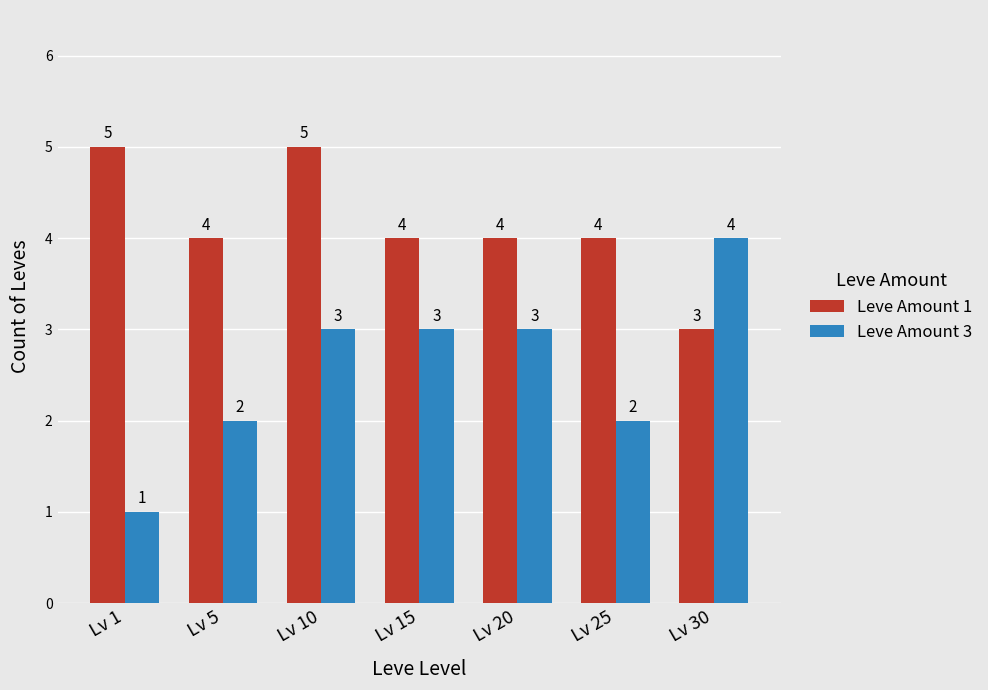

How many bars are there in total?

14